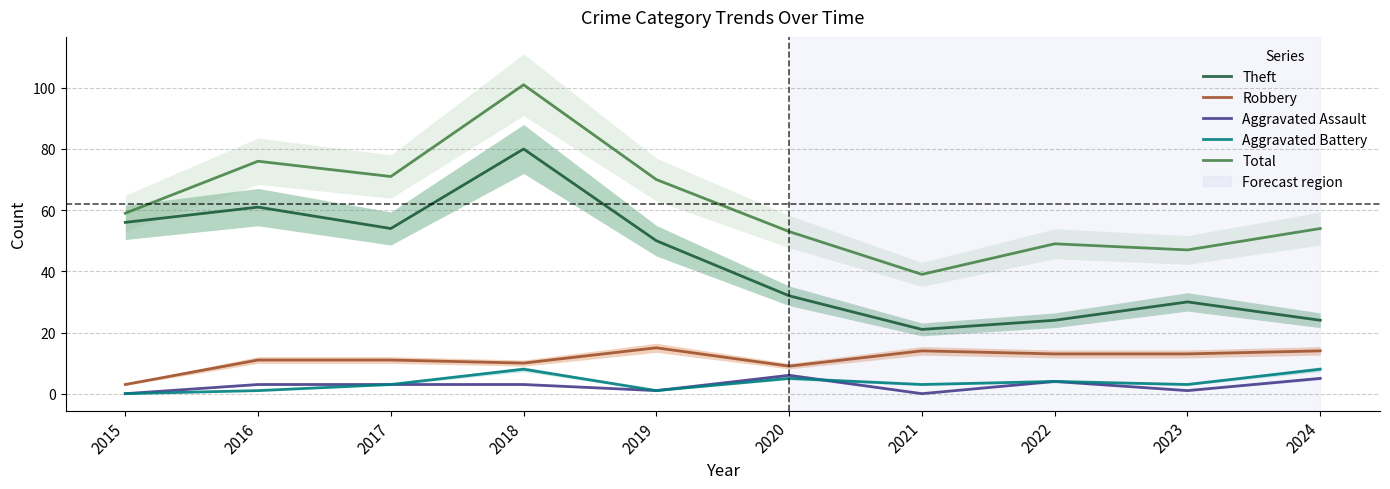

Rank the series by their maximum value, from lowest to highest.

Aggravated Assault, Aggravated Battery, Robbery, Theft, Total